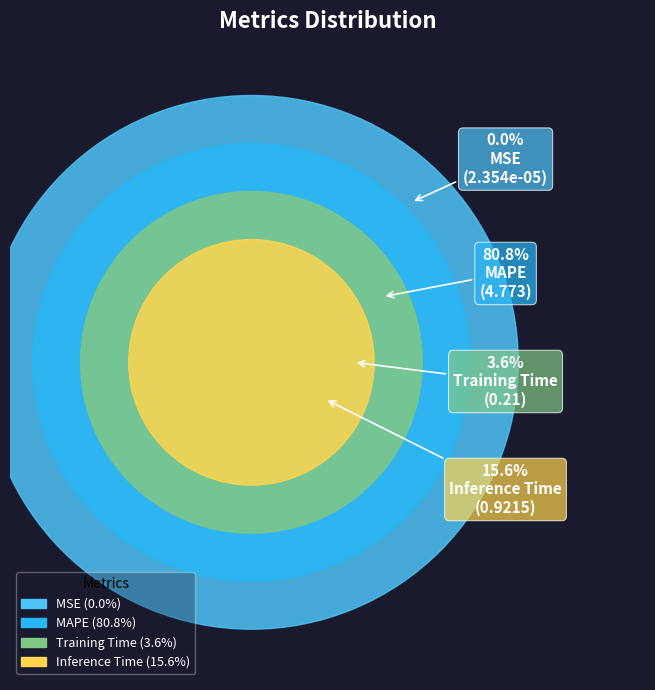

What is the largest slice in the pie chart?

MAPE